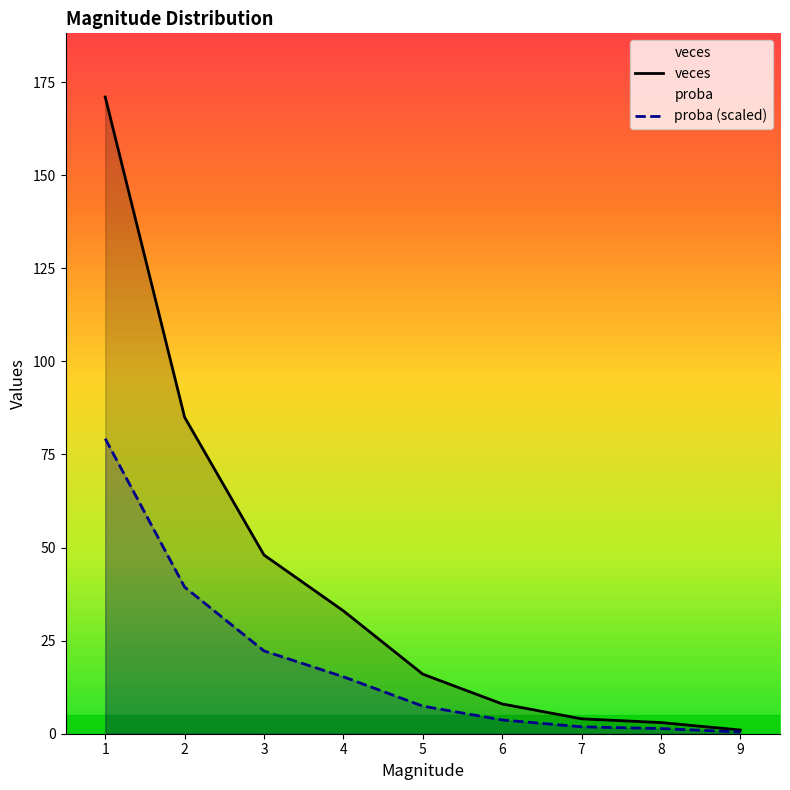

True or false: veces and proba (scaled) intersect in this chart.

False